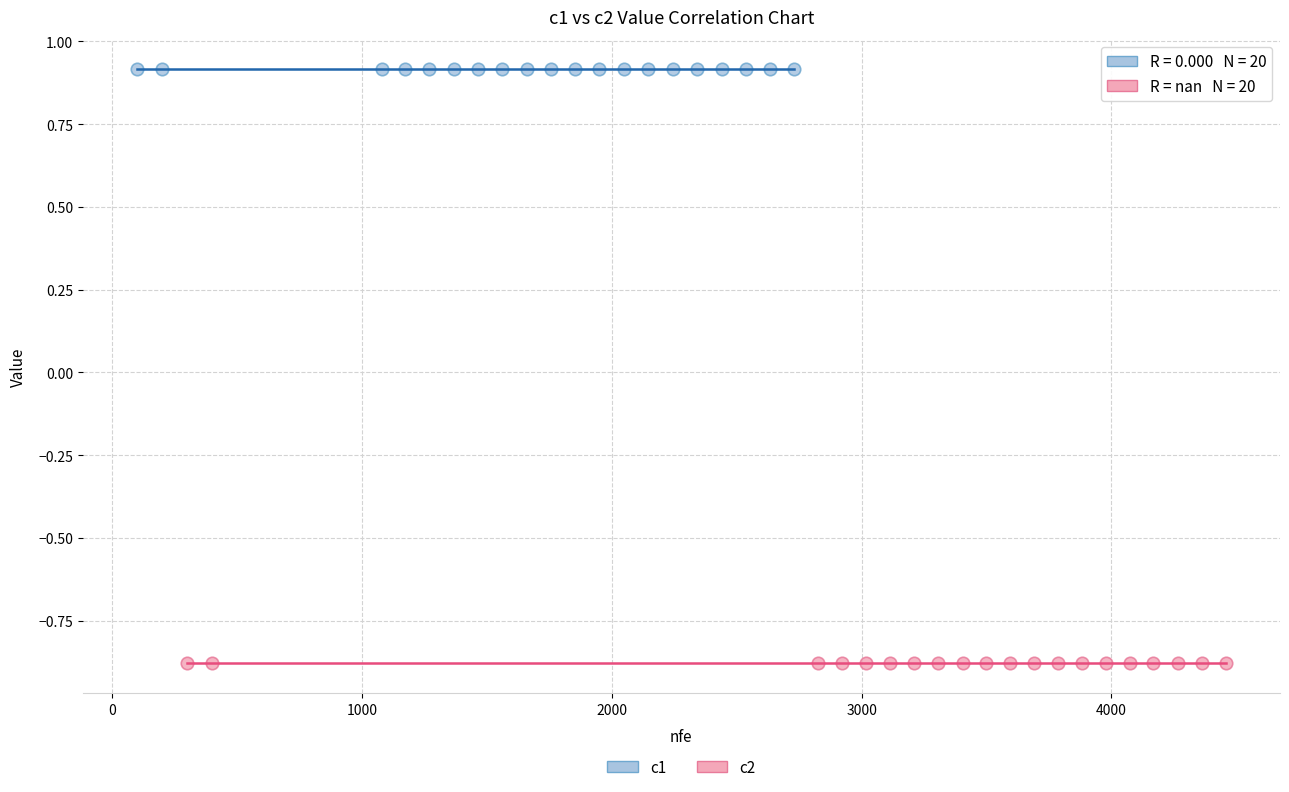

Which series reaches the minimum Y coordinate?

c2